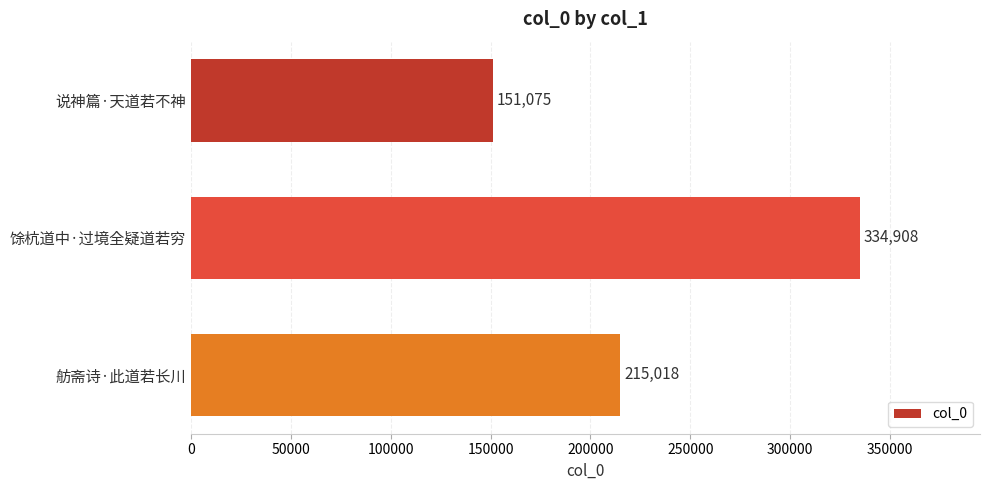

How many values are between 151075 and 334908?

3